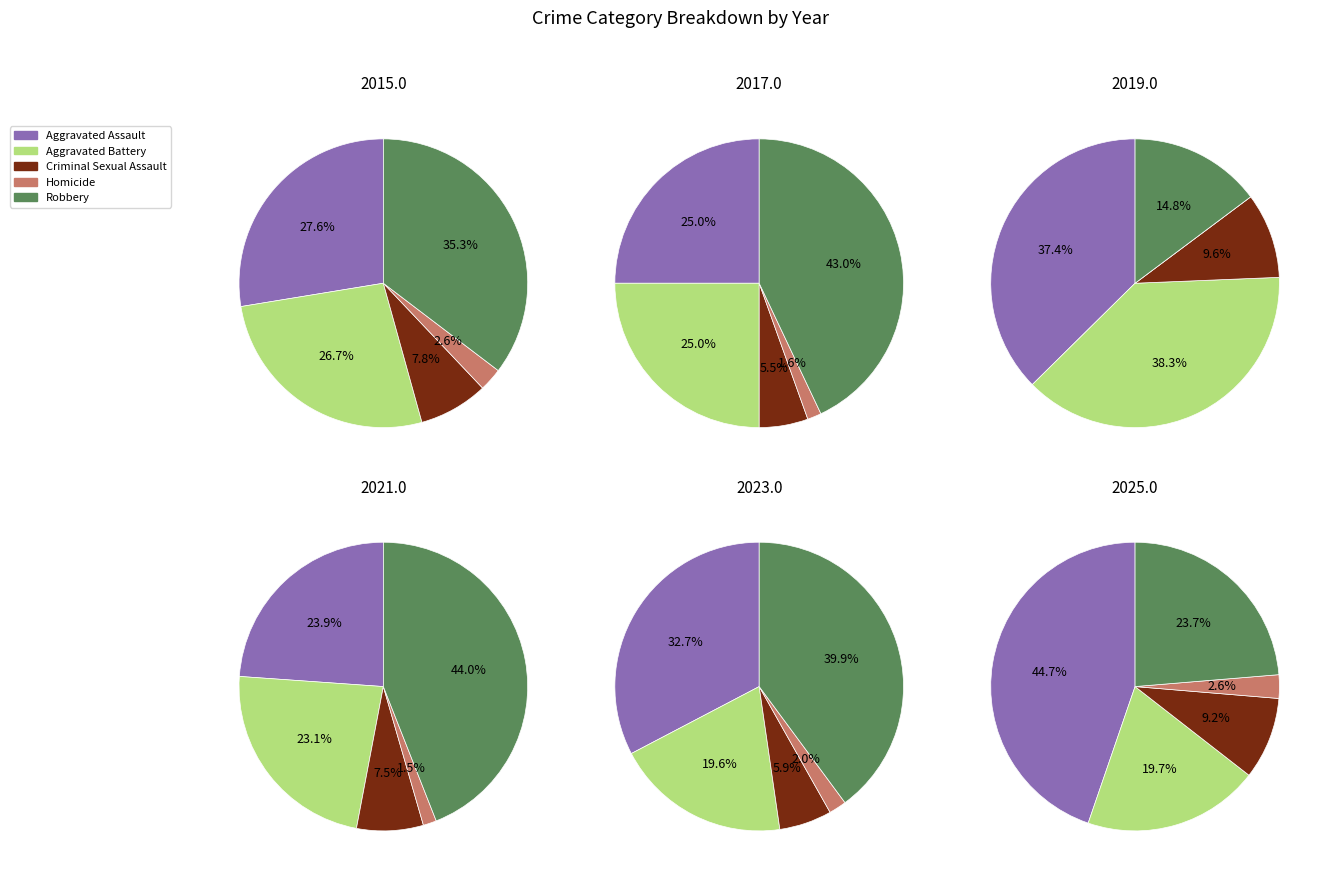

What is the total percentage of 4 and 5?

18.9%